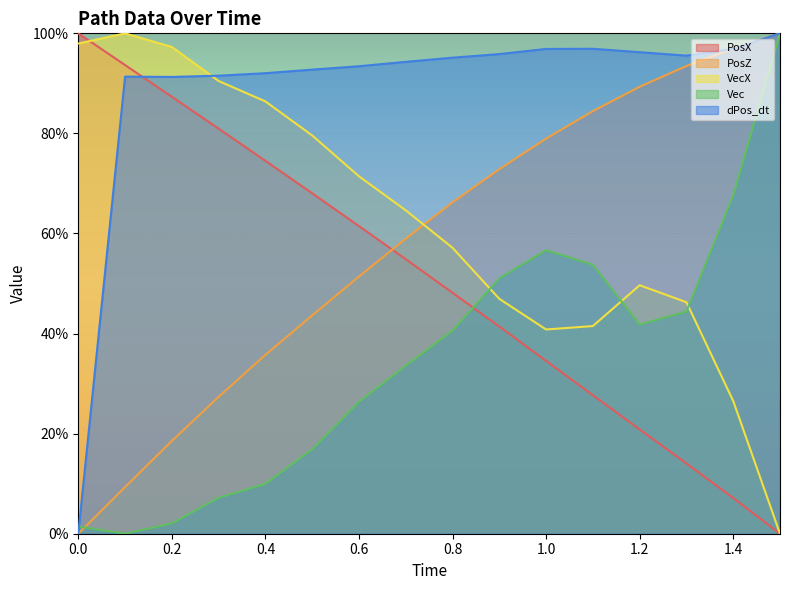

What is the label of the 12th point from the left?

1.1